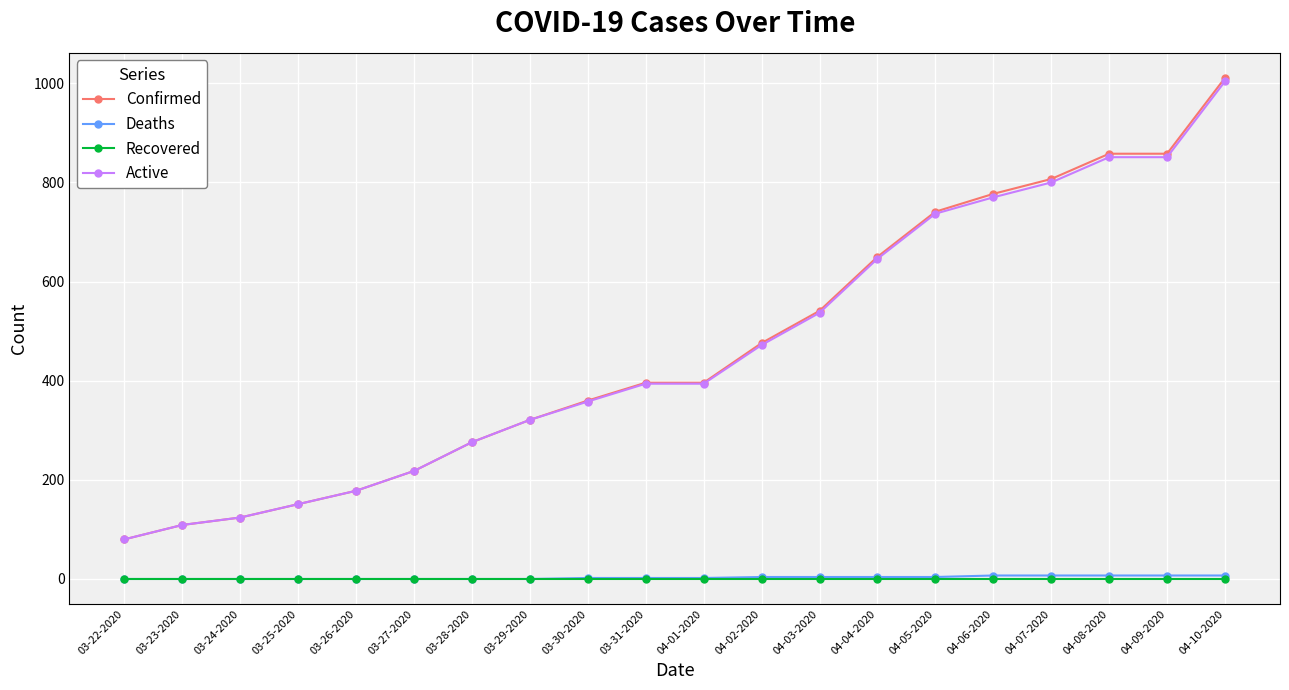

What is the total value across all series at 03-29-2020?

642